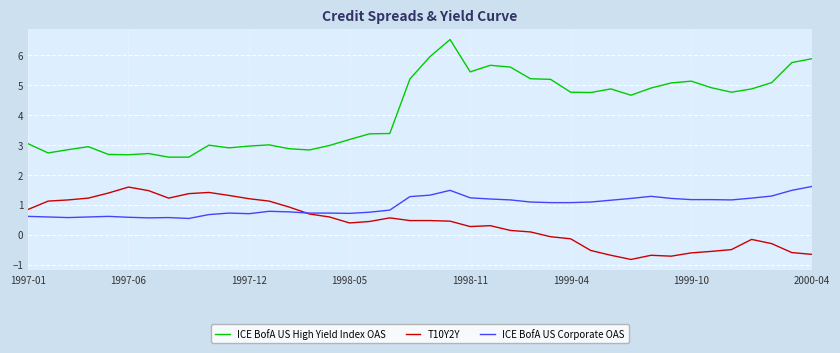

How many lines are shown in the chart?

3